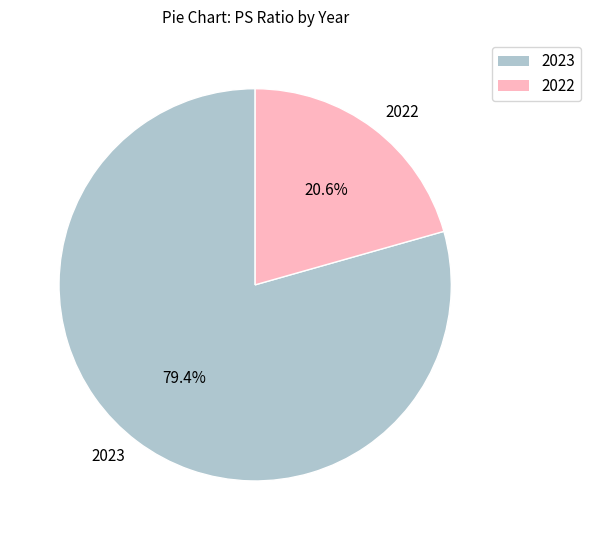

What percentage is NOT represented by 2023?

20.6%